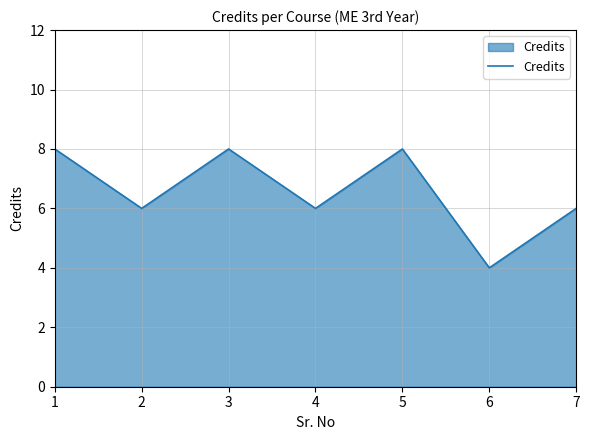

The chart shows a value of 8 at 4. True or false?

False